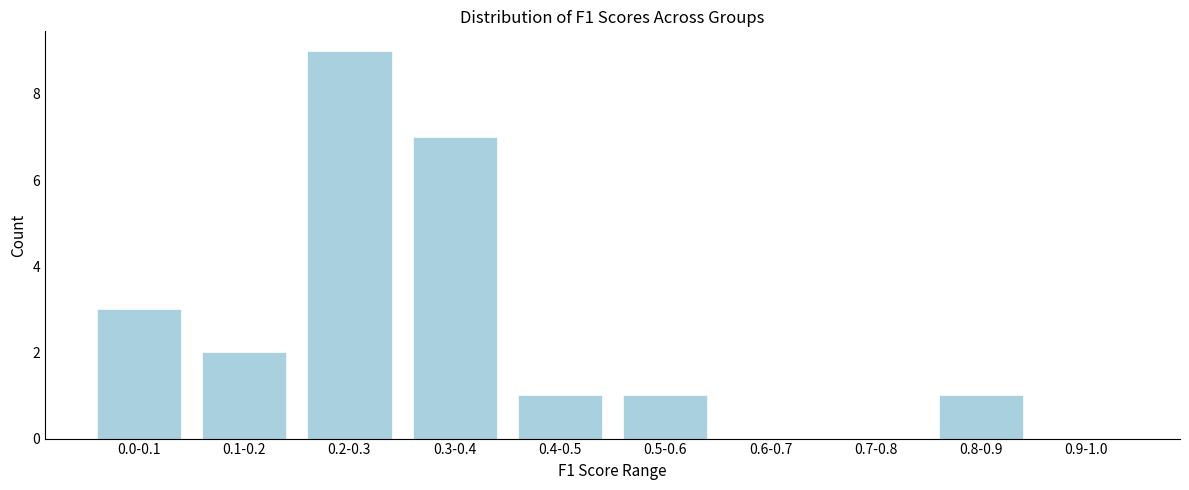

Reading left to right, extract all data points from this chart.

0.0-0.1=3	0.1-0.2=2	0.2-0.3=9	0.3-0.4=7	0.4-0.5=1	0.5-0.6=1	0.6-0.7=0	0.7-0.8=0	0.8-0.9=1	0.9-1.0=0